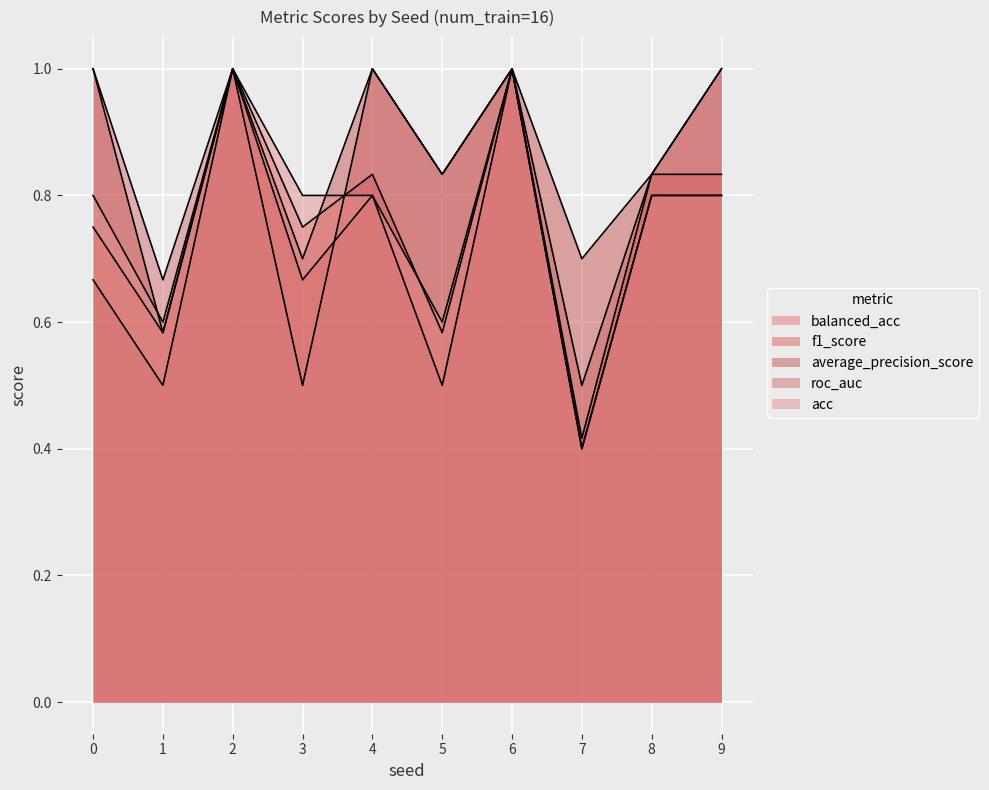

How many interior local peaks does the balanced_acc series have?

3